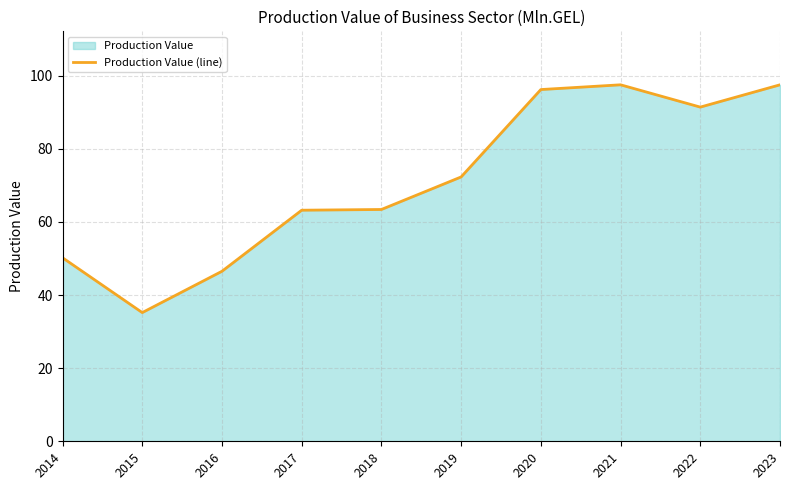

Which has a higher value, 2019 or 2023?

2023